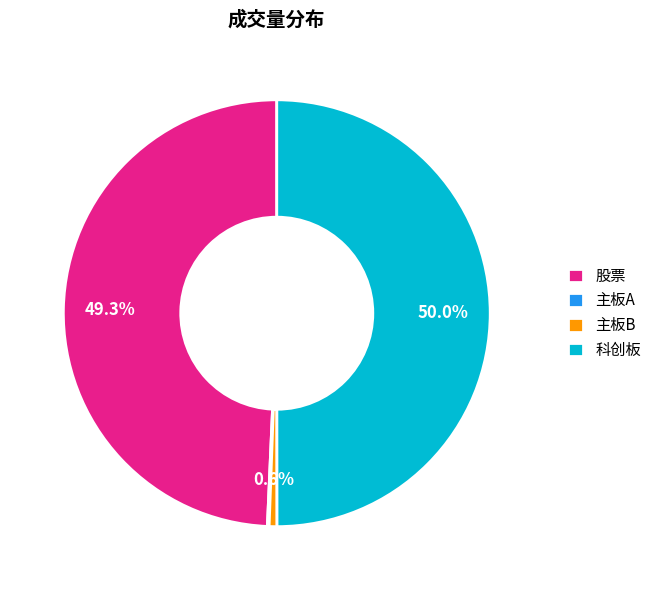

Is 股票 the majority of the pie?

No